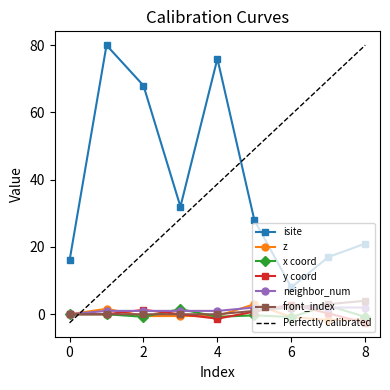

How many intersections are there between neighbor_num and z?

3